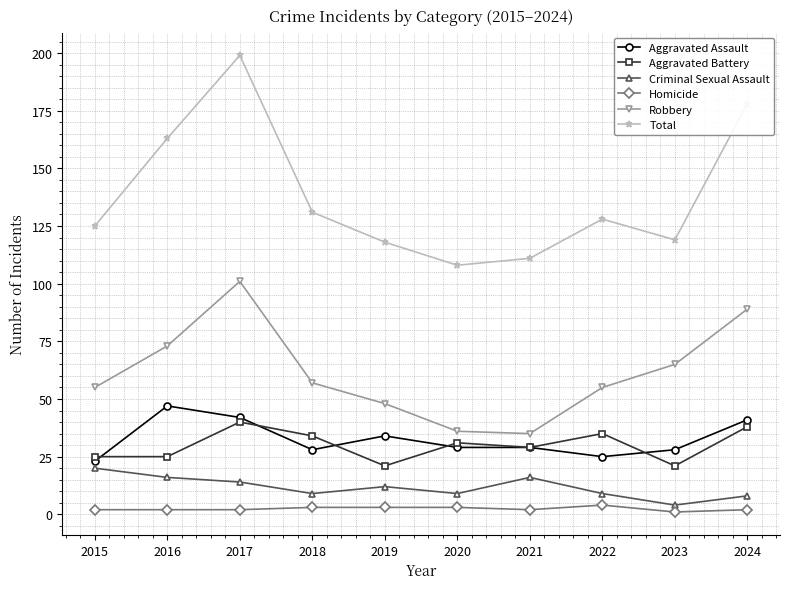

What is the highest value of the Criminal Sexual Assault series?

20